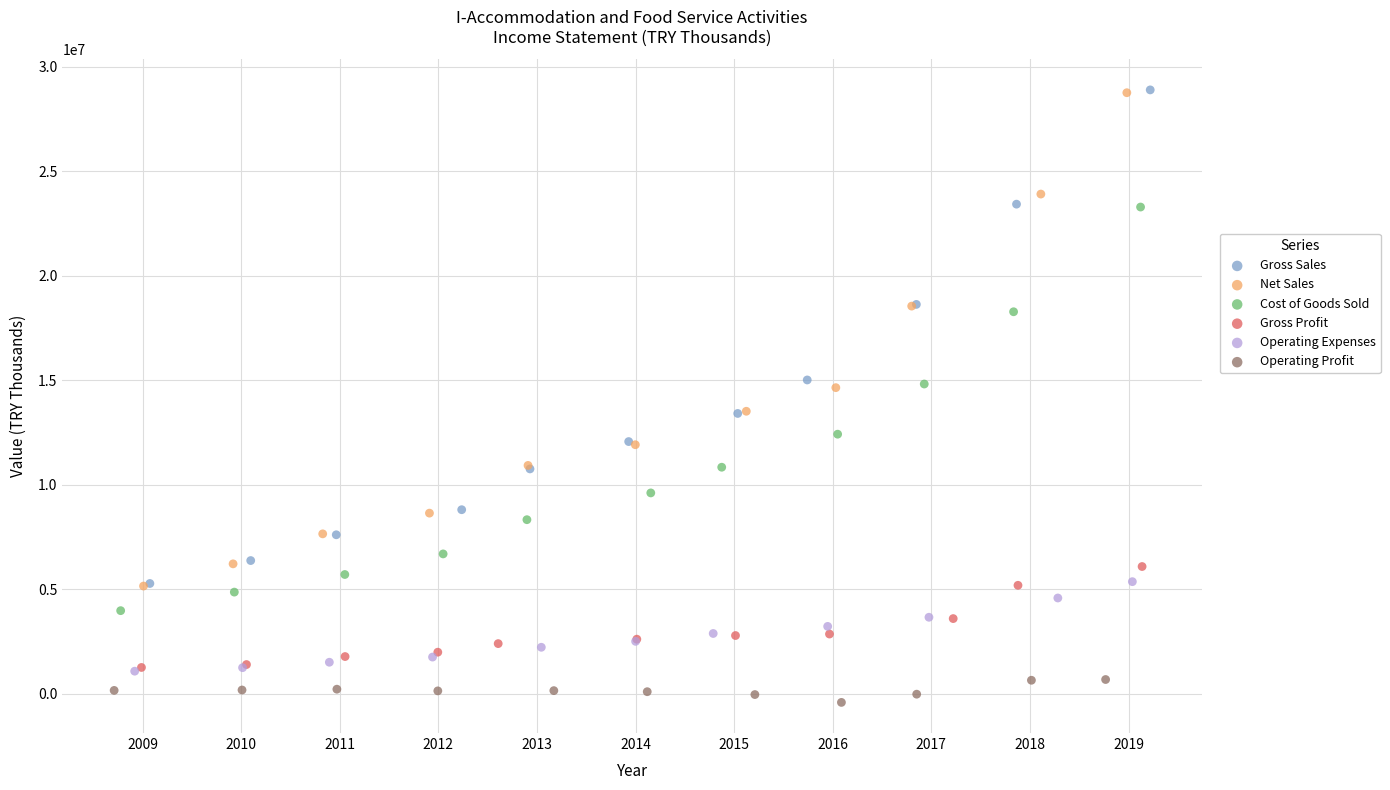

Which series reaches the minimum Y coordinate?

Operating Profit